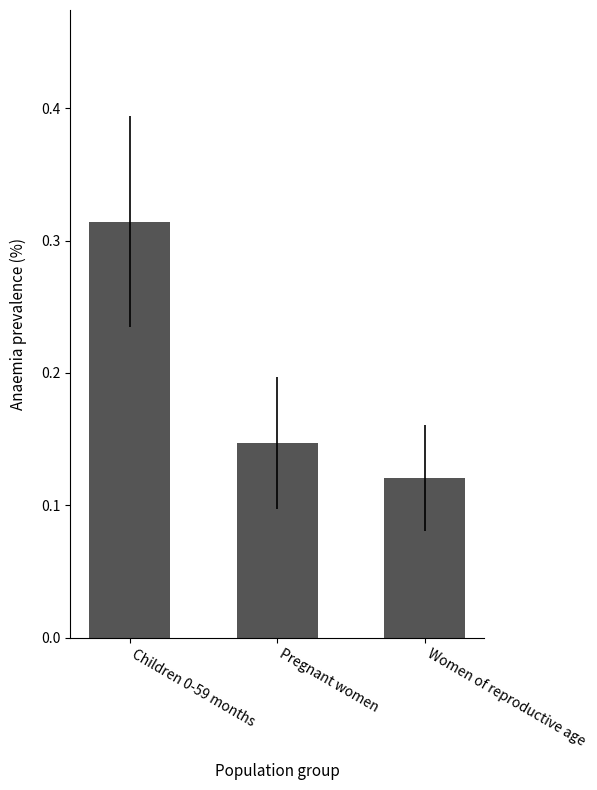

Between Women of reproductive age and Pregnant women, which is larger?

Pregnant women